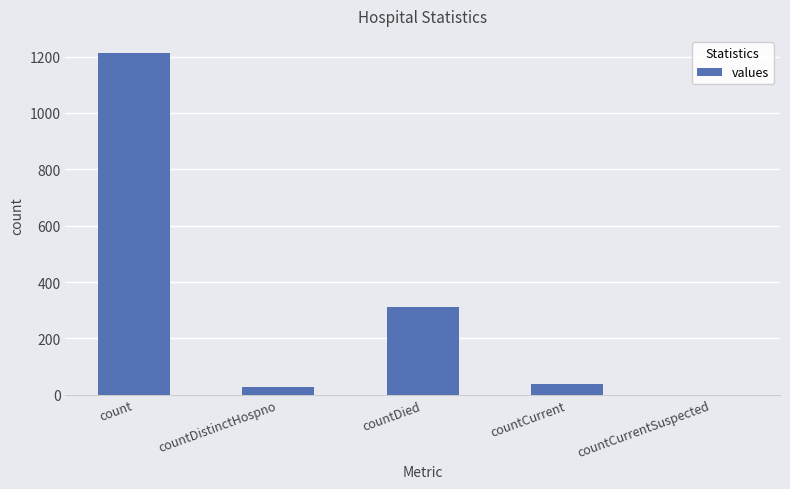

True or false: the data shows 769 at countCurrentSuspected.

False